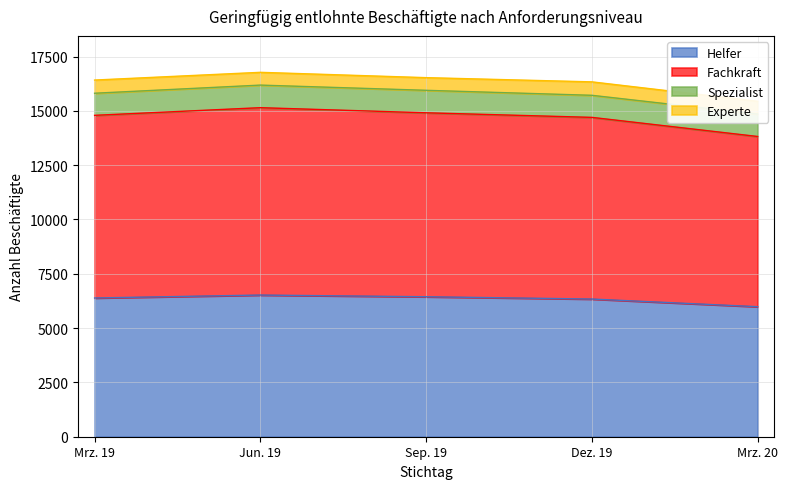

The value of Helfer at Sep. 19 is 1457. True or false?

False